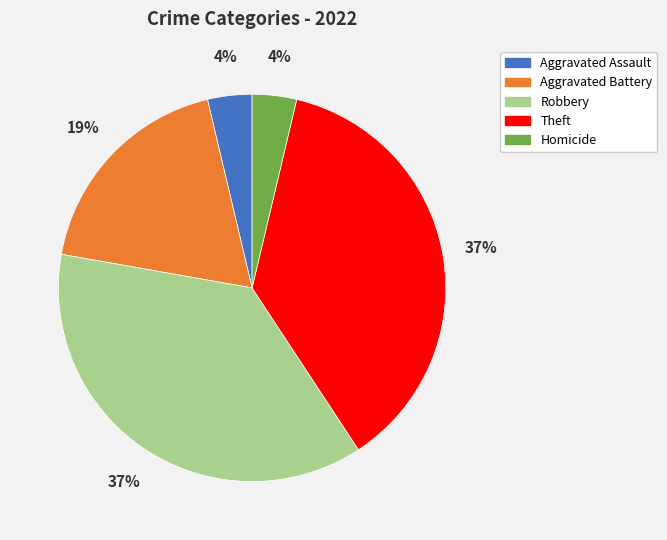

Combined, do Aggravated Battery and Theft account for over 50%?

Yes